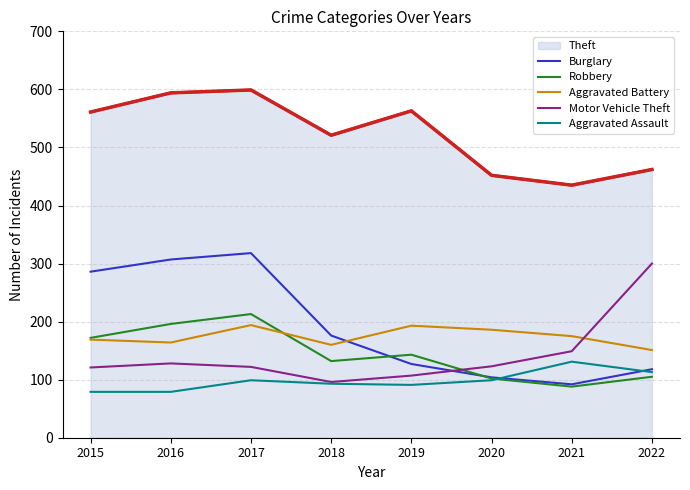

Rank the series at 2016 from lowest to highest value.

Aggravated Assault, Motor Vehicle Theft, Aggravated Battery, Robbery, Burglary, Theft